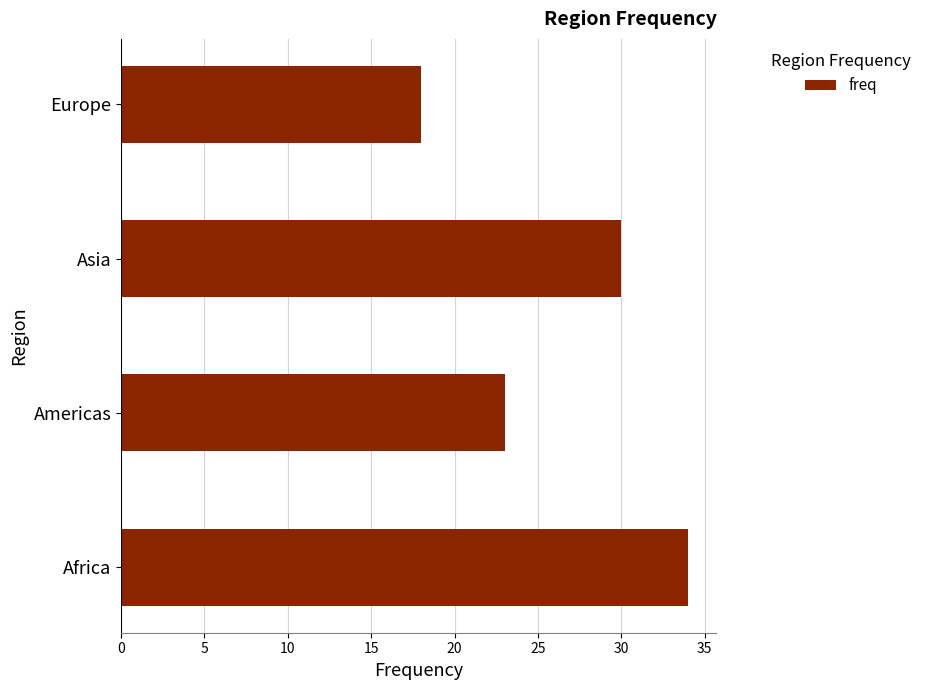

The chart shows a value of 23 at Americas. True or false?

True